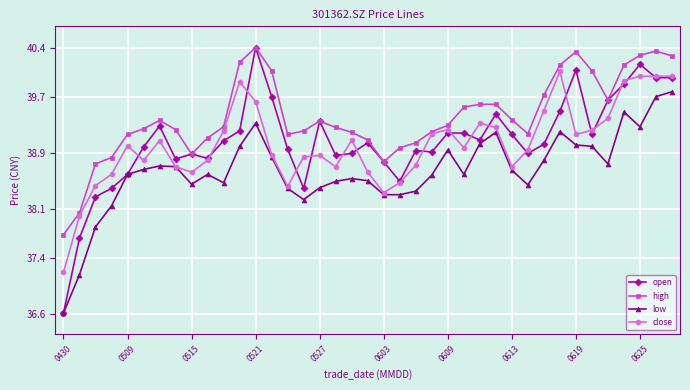

Which series has the widest spread of values?

open